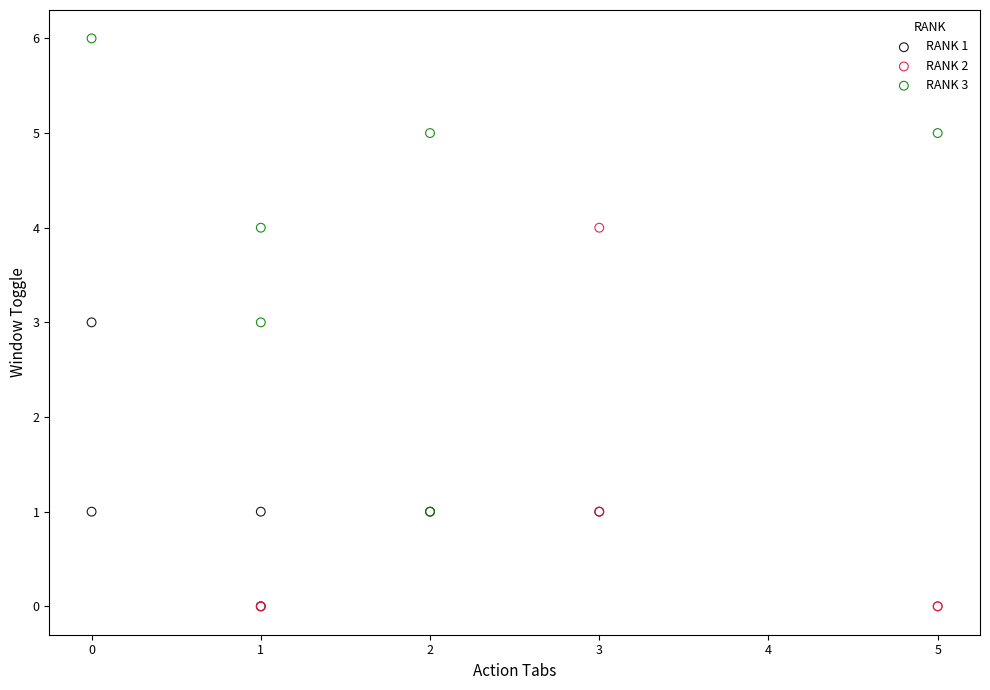

Which series has the widest spread of Y values?

RANK 3